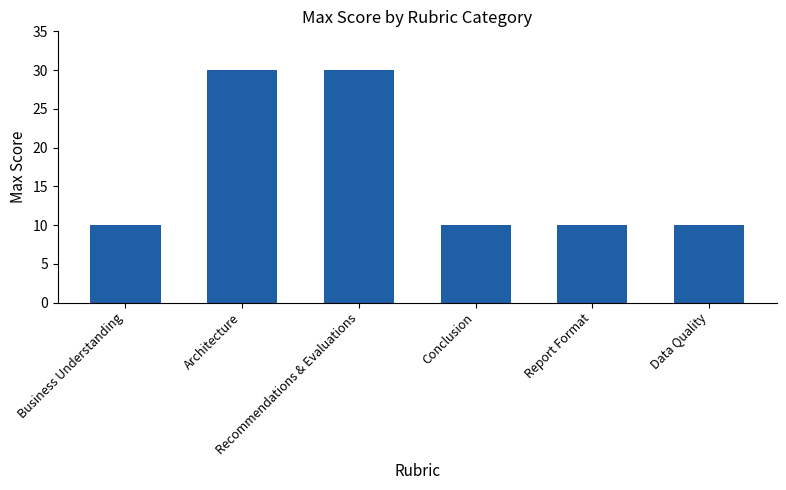

What is the difference between the second highest and minimum values?

20